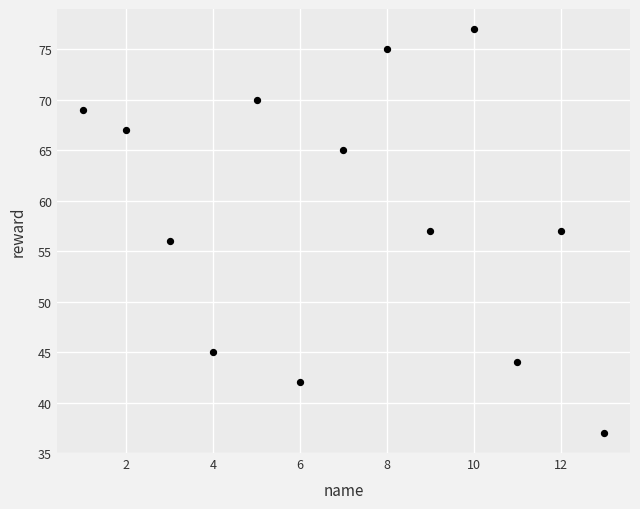

What is the range of Y values (max minus min)?

40